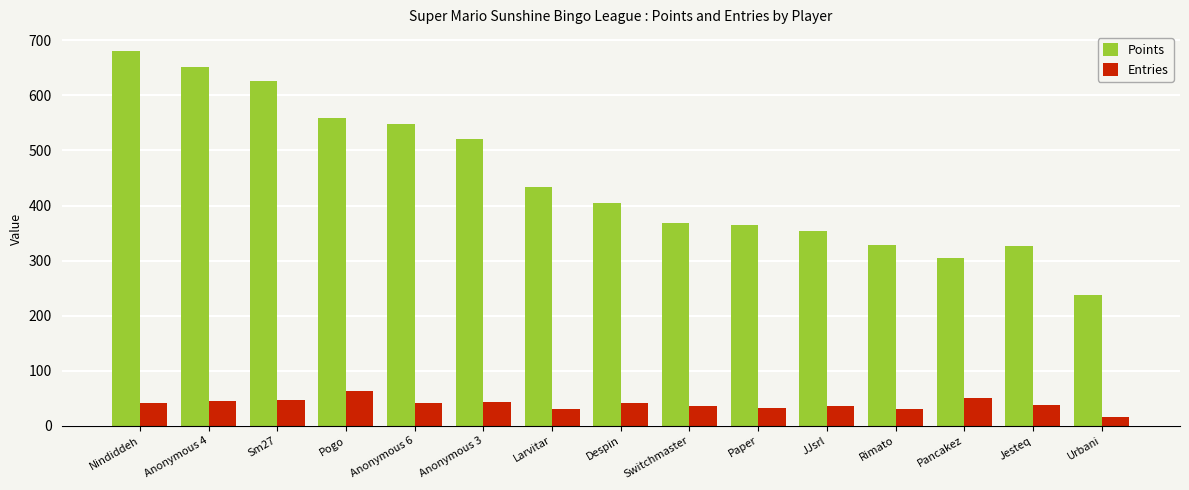

Between Anonymous 3 and Pancakez, which series saw the biggest shift?

Points